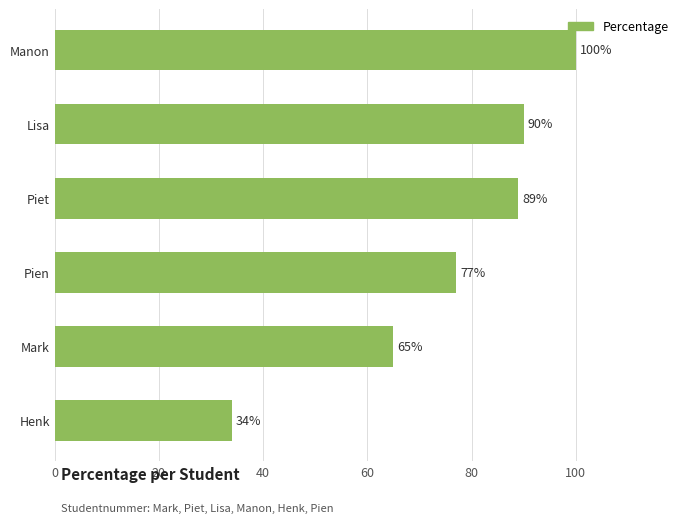

Approximately how many times larger is the value at Lisa compared to Manon?

0.9